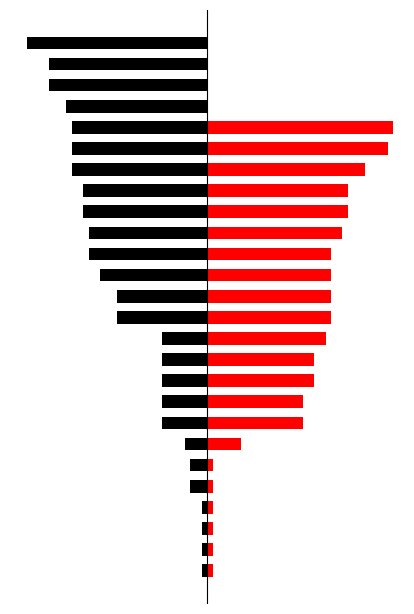

What is the value of the Run 3 bar at the 22nd from the left?

33